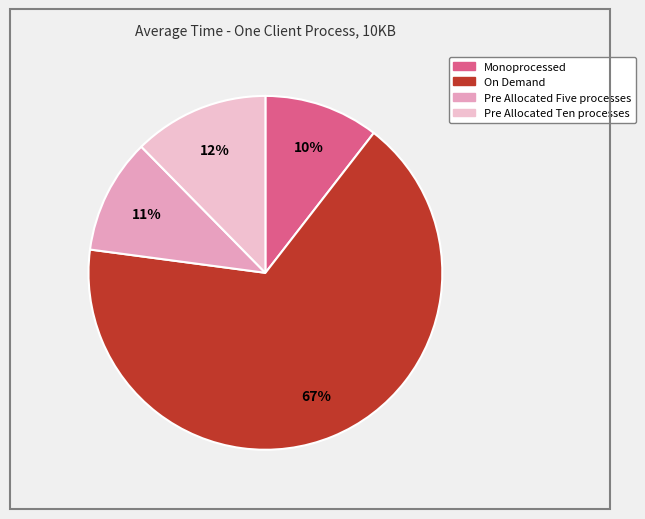

Is there a majority slice in this chart?

Yes